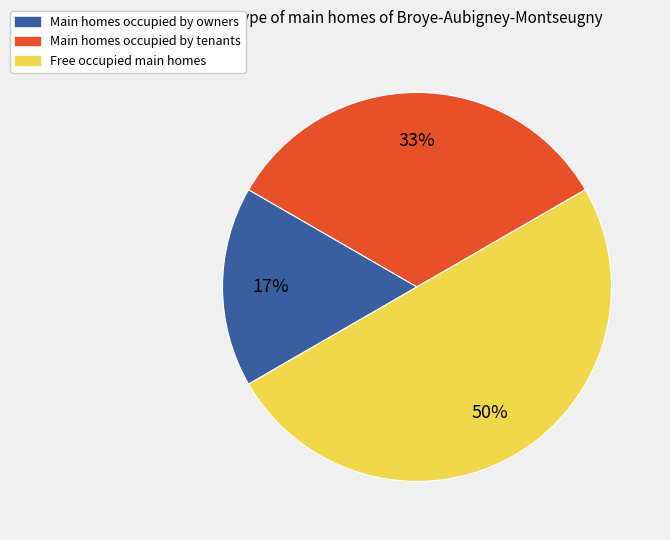

Count the number of slices in the pie.

3